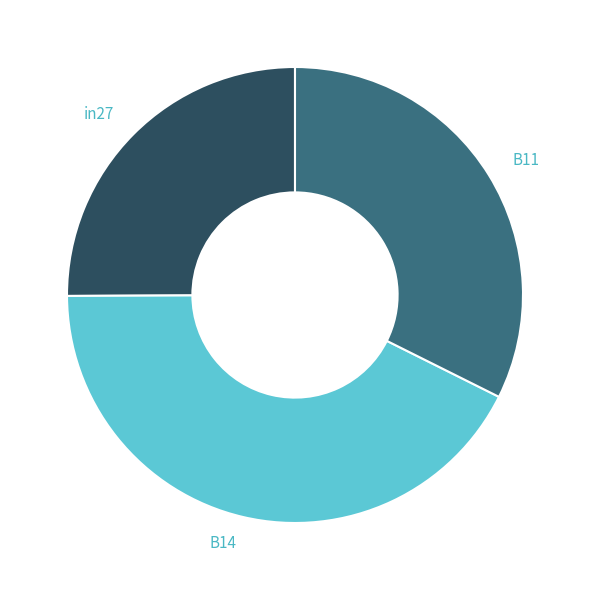

Combined, do B11 and in27 account for over 50%?

Yes